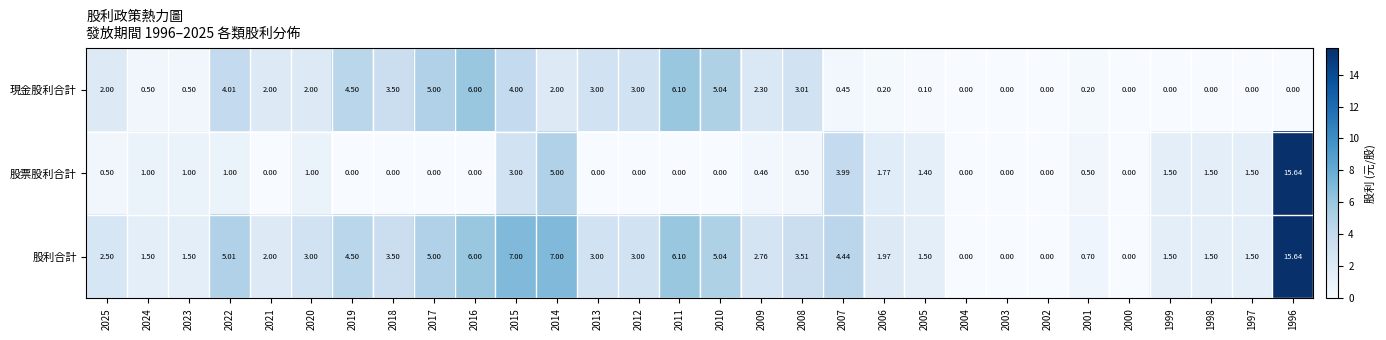

Which series has the widest spread of values?

股票股利合計